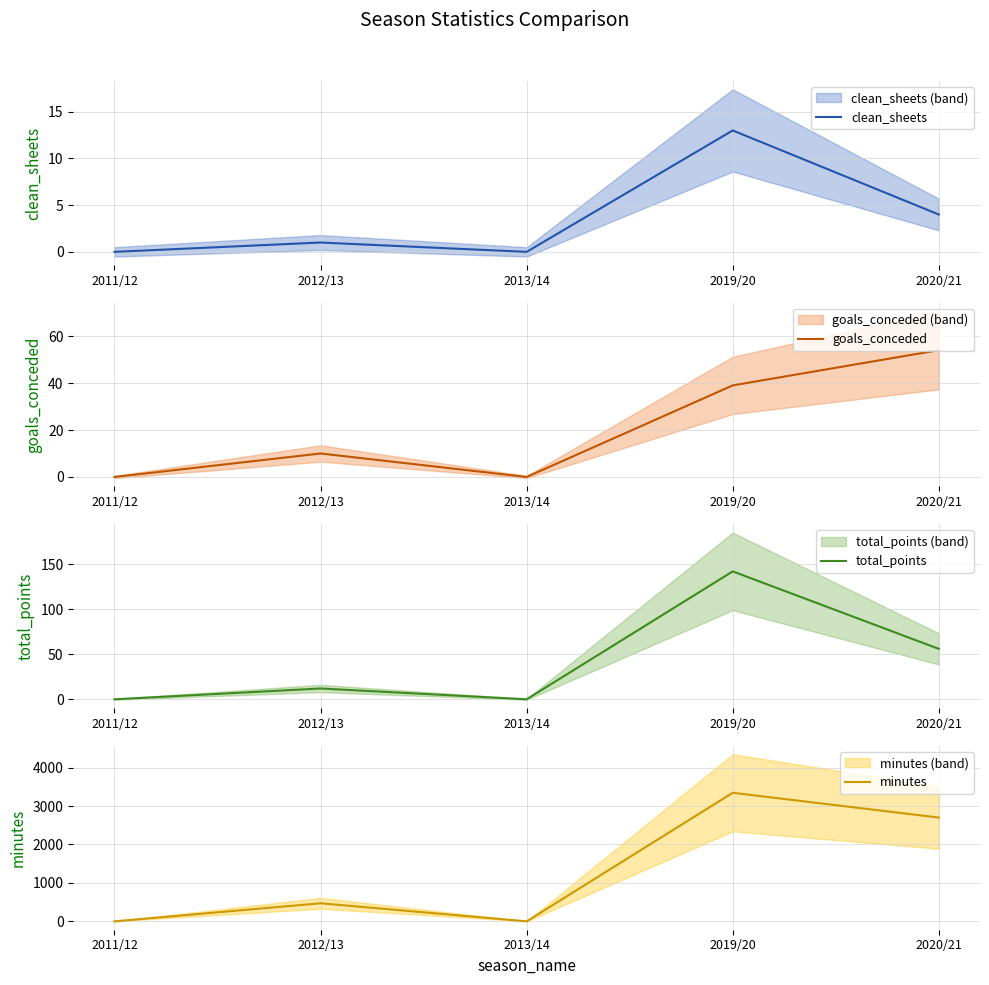

True or false: total_points and goals_conceded intersect in this chart.

False